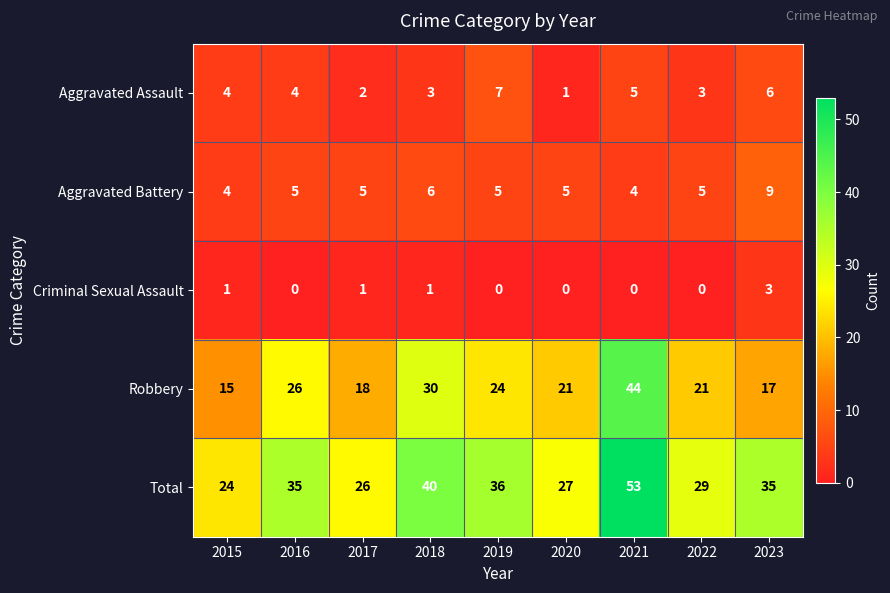

Which category has the highest value in the Aggravated Assault series?

2019